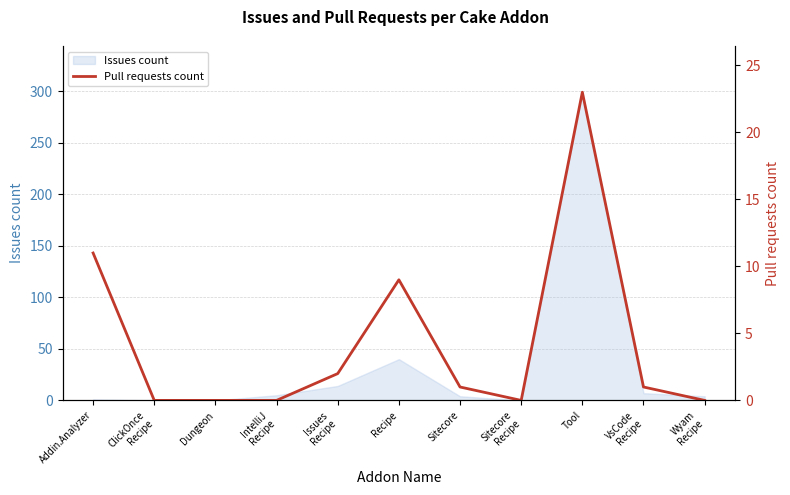

At which category does the data reach its first local peak?

Recipe